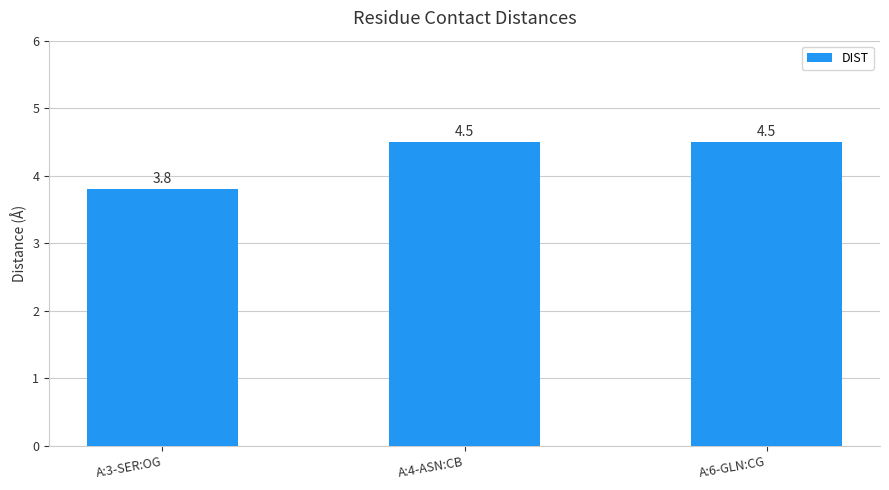

At which label does the data first exceed 4?

A:4-ASN:CB